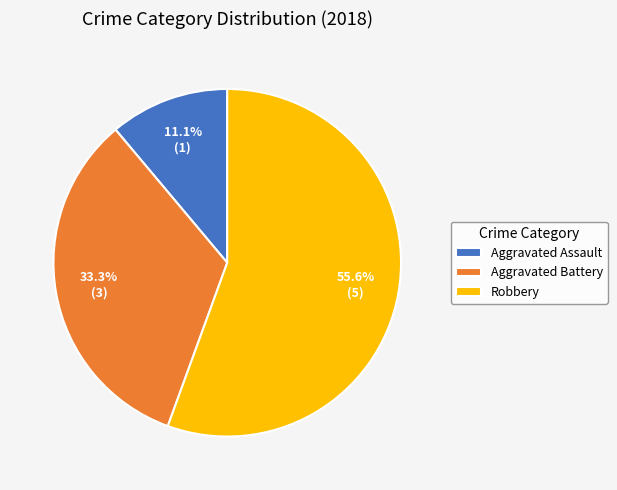

What is the smallest slice in the pie chart?

Aggravated Assault